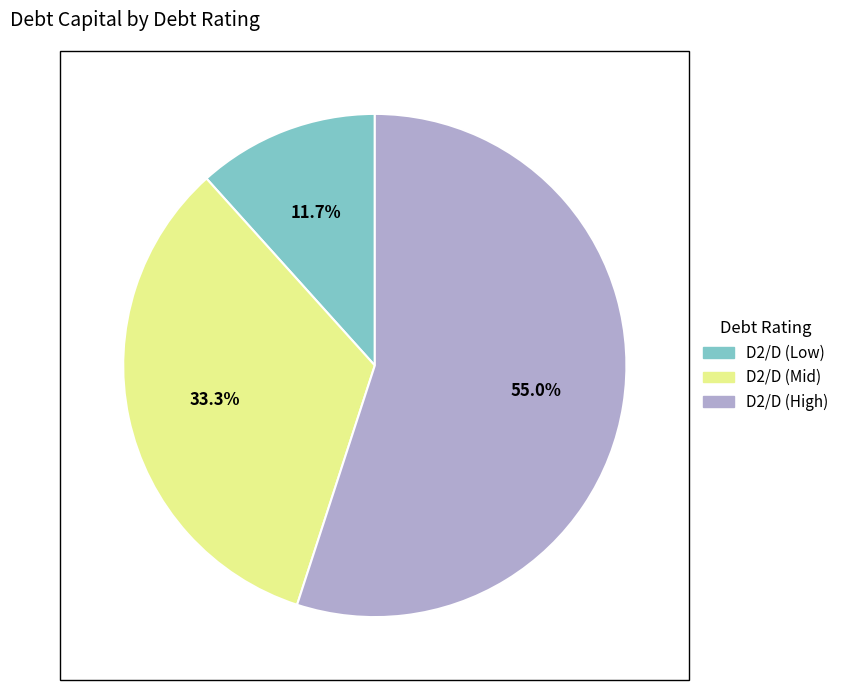

Does any single category account for the majority?

Yes